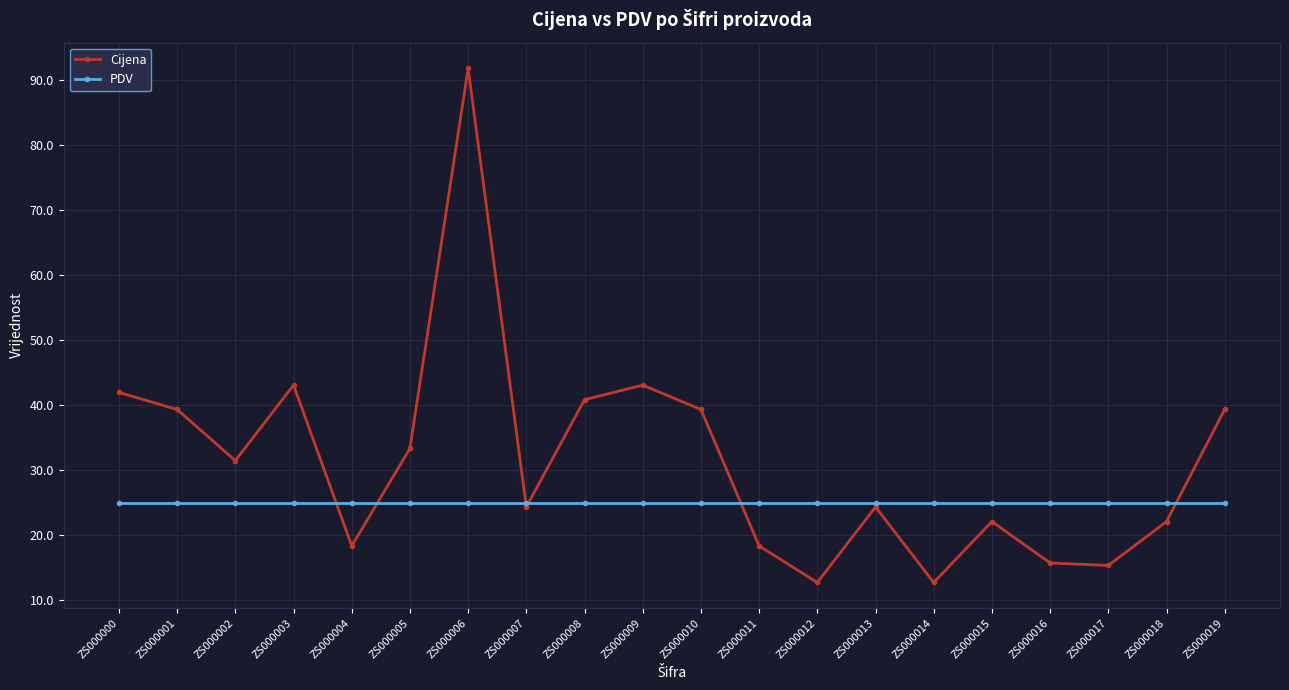

Does the chart have visible grid lines?

Yes